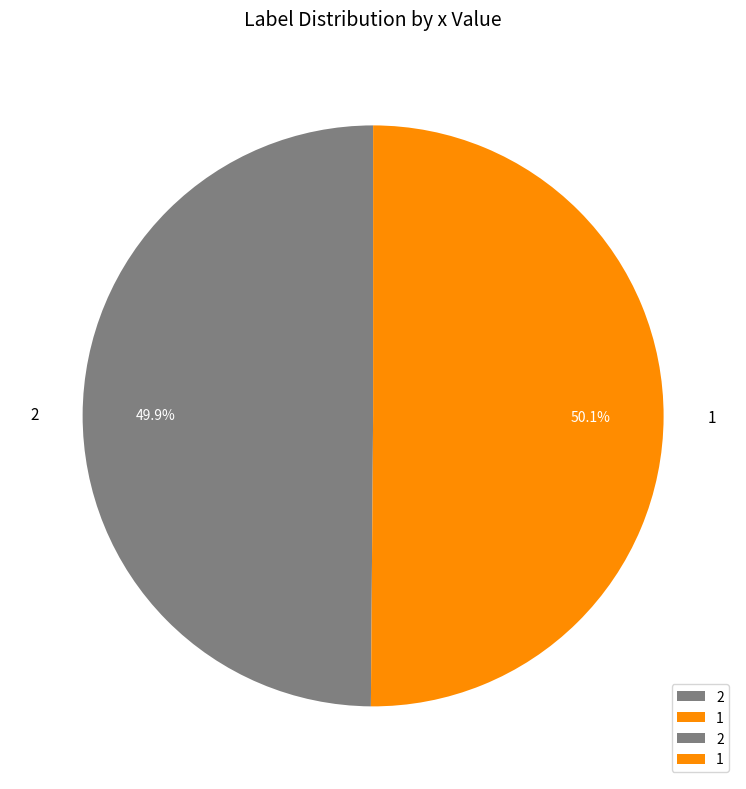

To the nearest percent, what percentage of the pie is 1?

50%